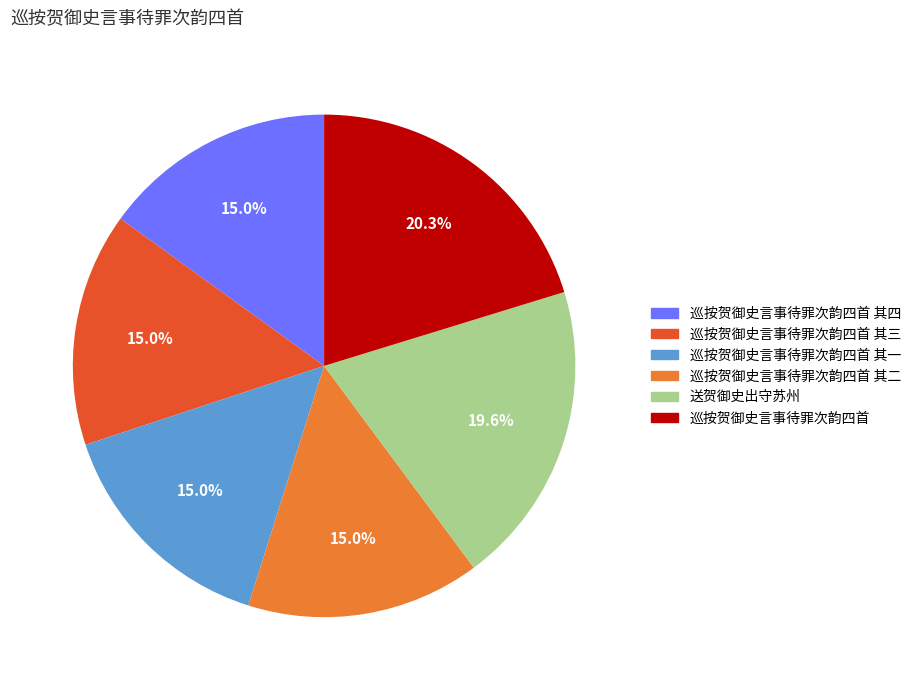

What is the largest slice in the pie chart?

巡按贺御史言事待罪次韵四首